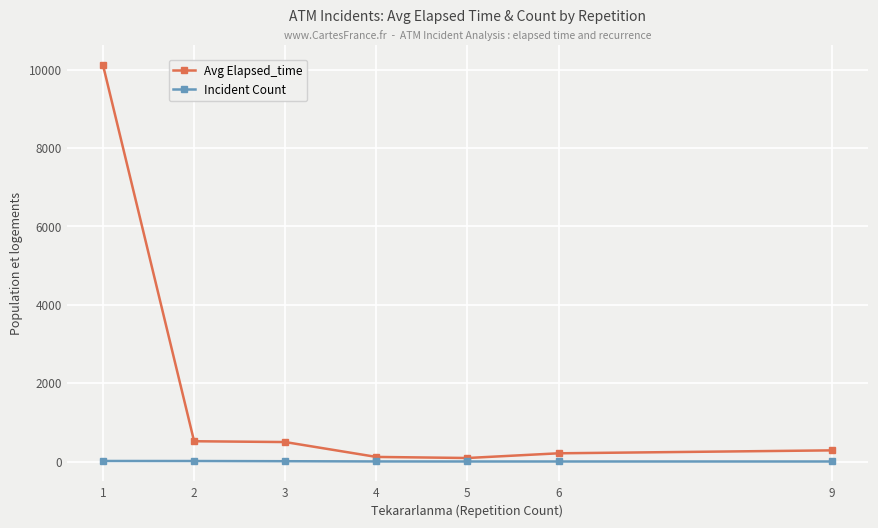

Which series has the largest total across all categories?

Avg Elapsed_time